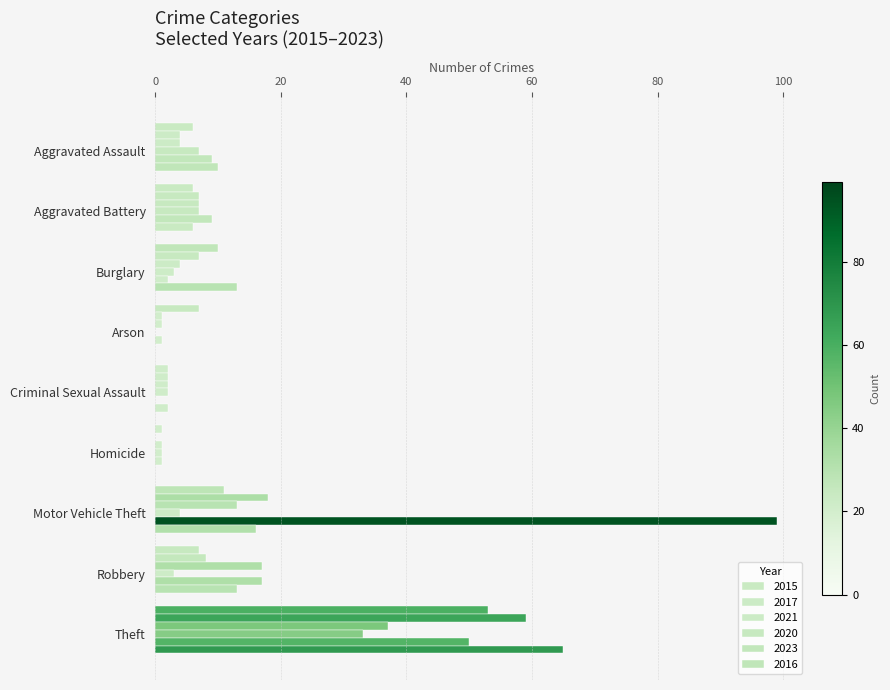

Reading left to right, what are all the values shown in this chart?

2015: Aggravated Assault=6	Aggravated Battery=6	Burglary=10	Arson=7	Criminal Sexual Assault=2	Homicide=1	Motor Vehicle Theft=11	Robbery=7	Theft=53
2017: Aggravated Assault=4	Aggravated Battery=7	Burglary=7	Arson=1	Criminal Sexual Assault=2	Homicide=0	Motor Vehicle Theft=18	Robbery=8	Theft=59
2021: Aggravated Assault=4	Aggravated Battery=7	Burglary=4	Arson=1	Criminal Sexual Assault=2	Homicide=1	Motor Vehicle Theft=13	Robbery=17	Theft=37
2020: Aggravated Assault=7	Aggravated Battery=7	Burglary=3	Arson=0	Criminal Sexual Assault=2	Homicide=1	Motor Vehicle Theft=4	Robbery=3	Theft=33
2023: Aggravated Assault=9	Aggravated Battery=9	Burglary=2	Arson=1	Criminal Sexual Assault=0	Homicide=1	Motor Vehicle Theft=99	Robbery=17	Theft=50
2016: Aggravated Assault=10	Aggravated Battery=6	Burglary=13	Arson=0	Criminal Sexual Assault=2	Homicide=0	Motor Vehicle Theft=16	Robbery=13	Theft=65